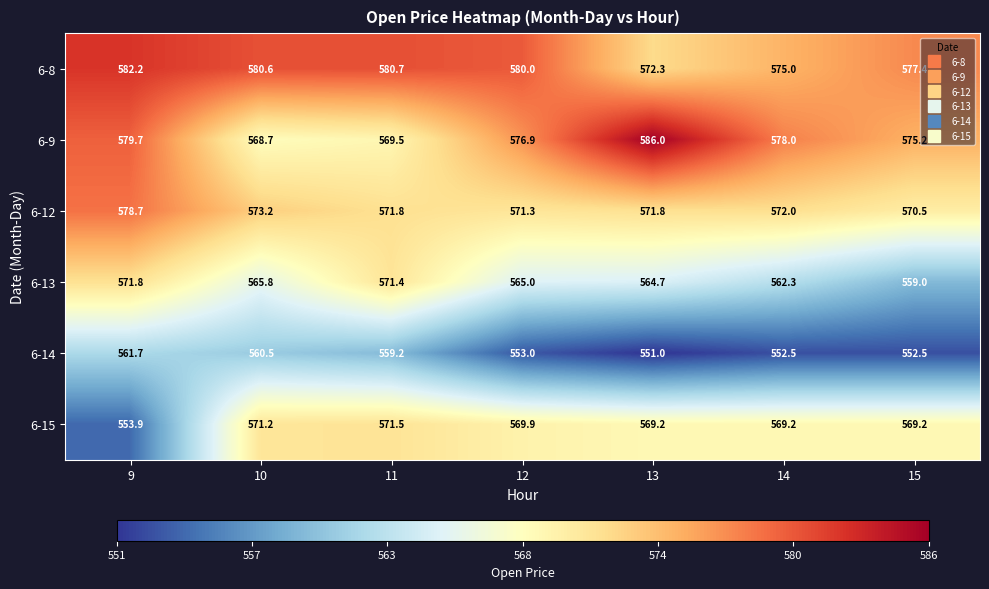

What is the difference between the second highest and minimum values in the 6-12 series?

2.7